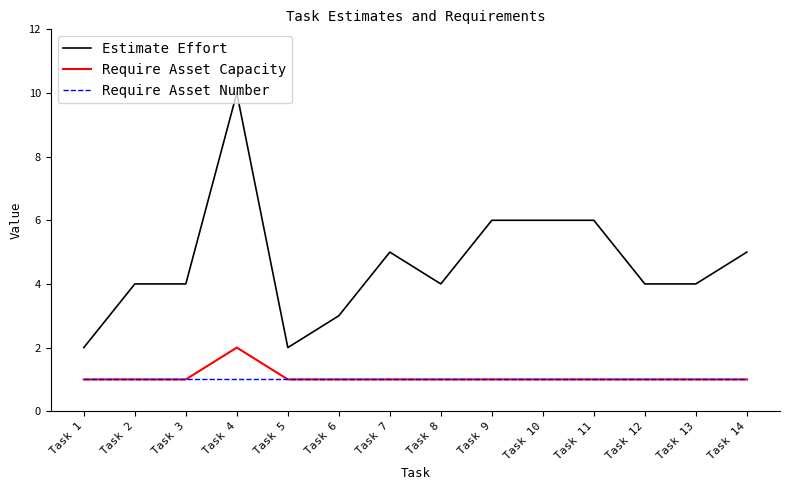

The value of Require Asset Capacity at Task 1 is 1. True or false?

True